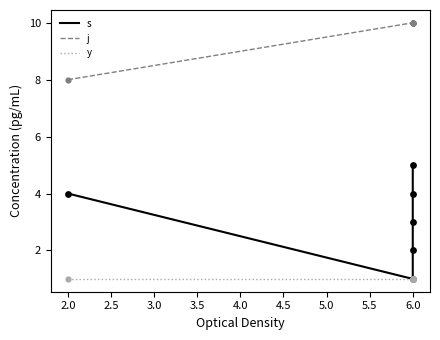

Which series has the largest total across all categories?

j